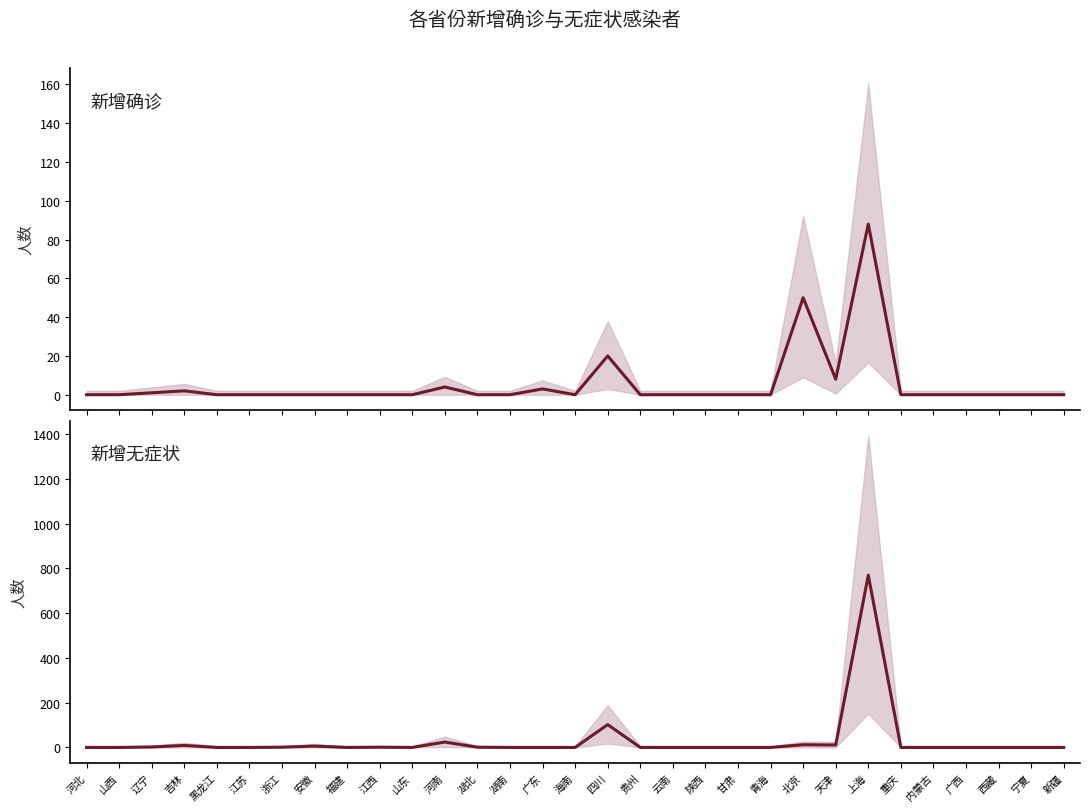

How many categories are shown in the chart?

31